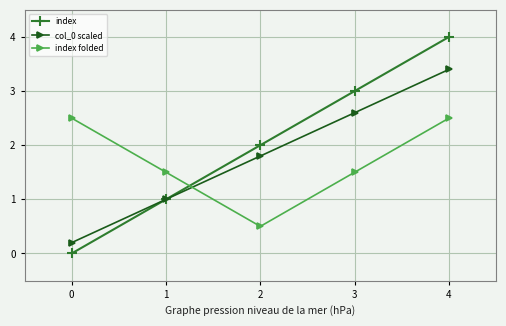

What is the sum of all col_0 scaled values?

9.0